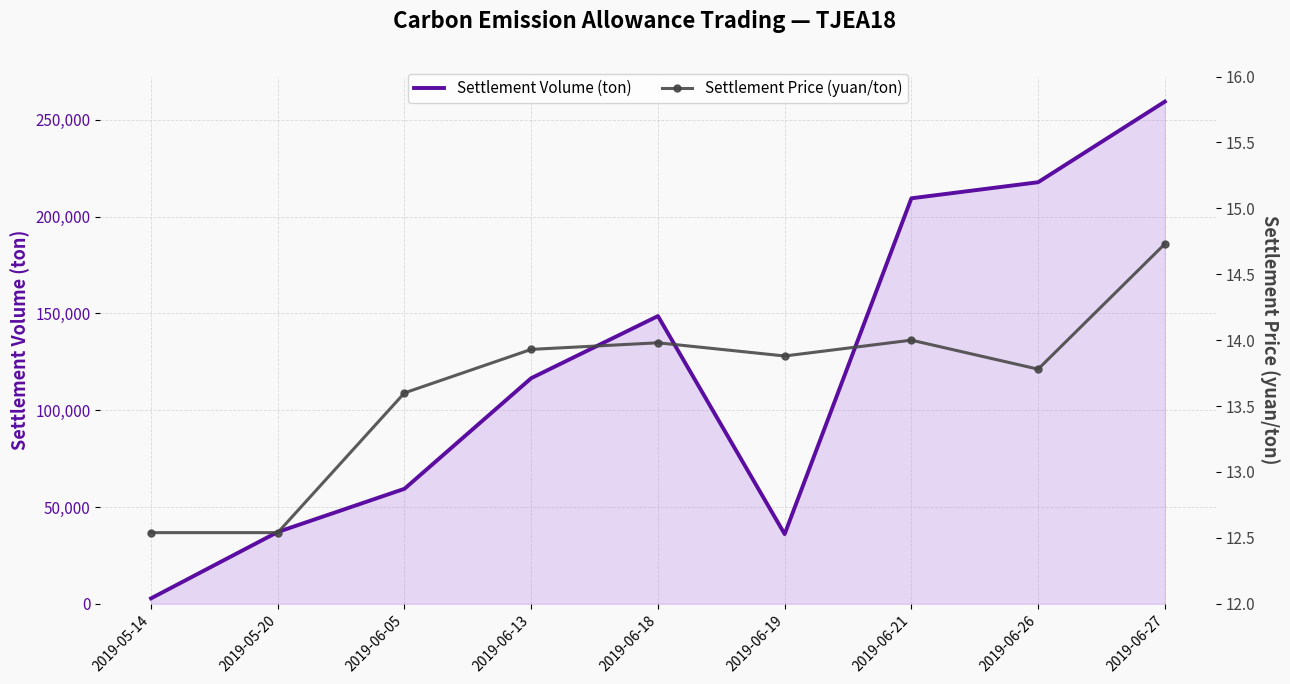

Which series has the largest total across all categories?

Settlement Volume (ton)